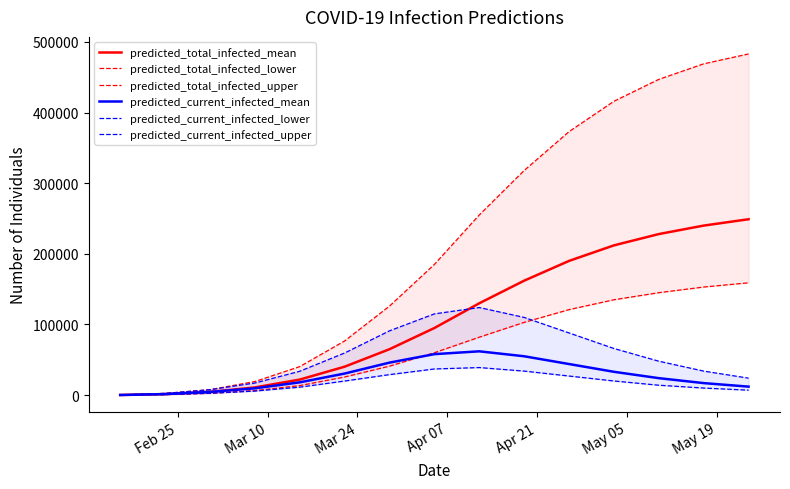

At which label does predicted_current_infected_mean reach its minimum?

Feb 25